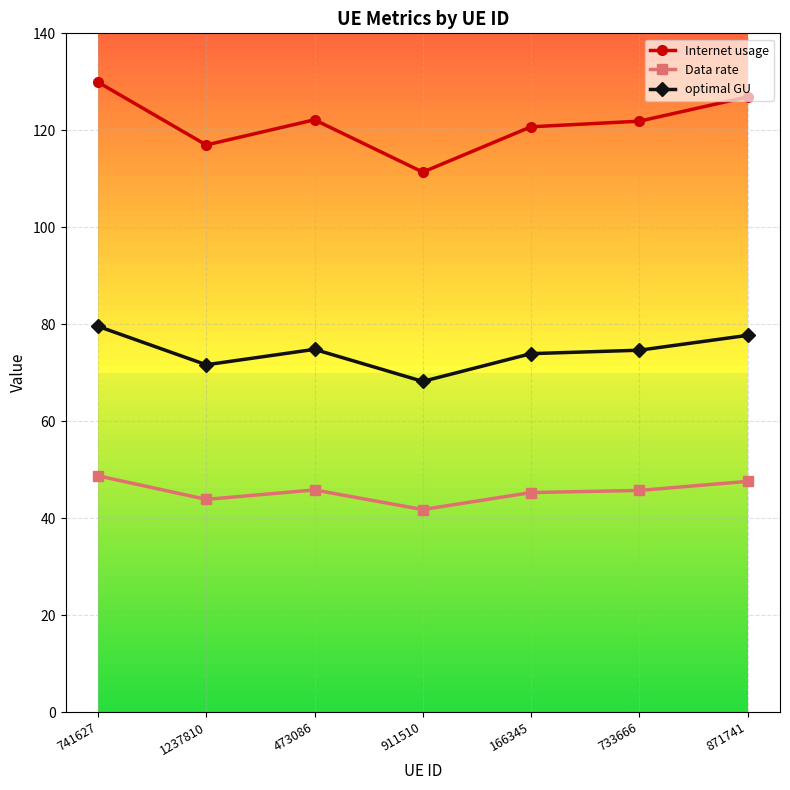

True or false: Data rate and optimal GU cross at least once.

False